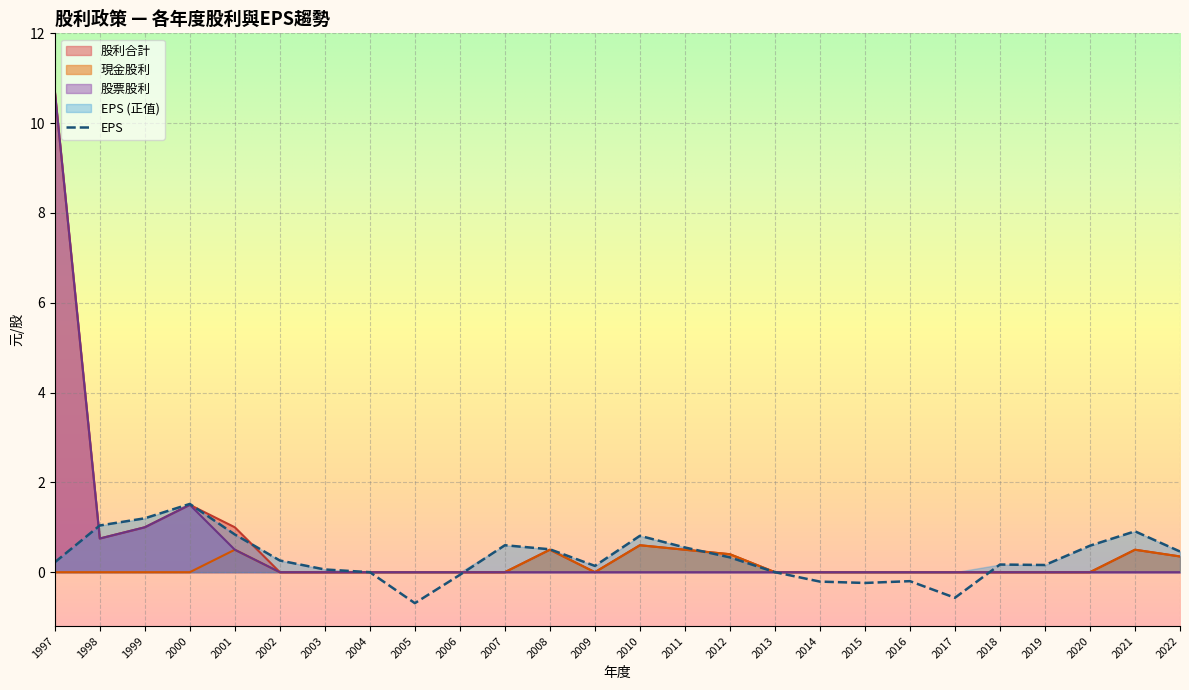

Is the value of 股票股利 at 2019 greater than the value of EPS at 2004?

No